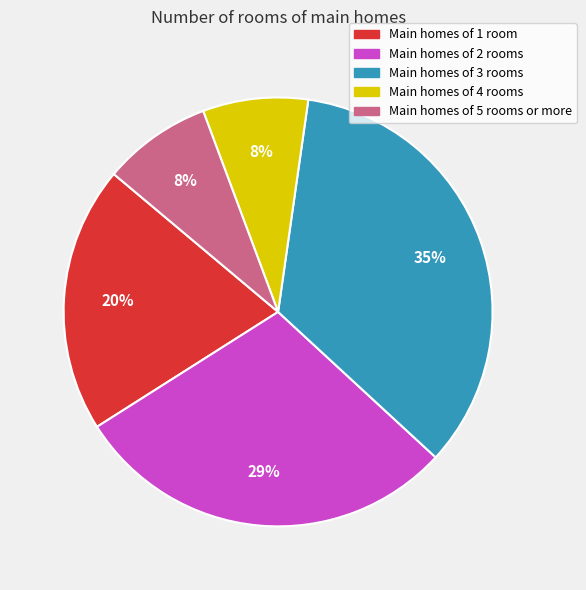

To the nearest percent, what is the average slice percentage?

20%